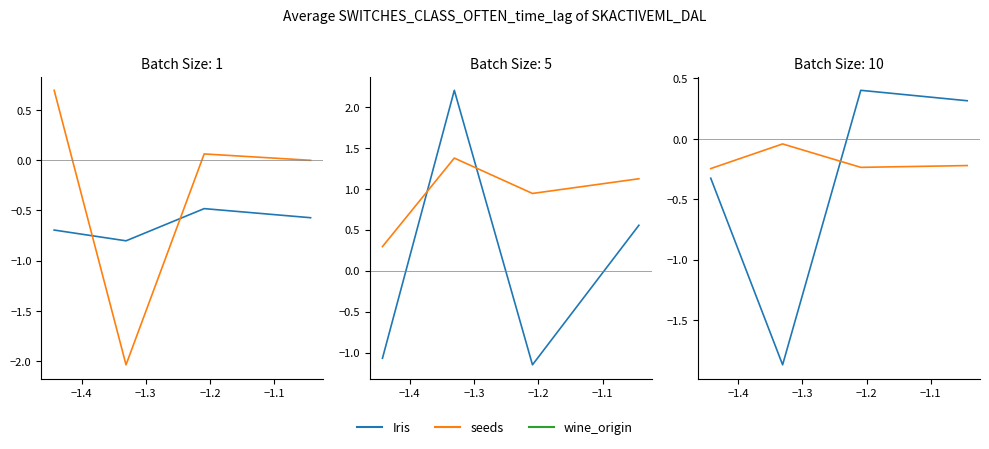

What is the difference between the highest and lowest values at −1.4?

2.1